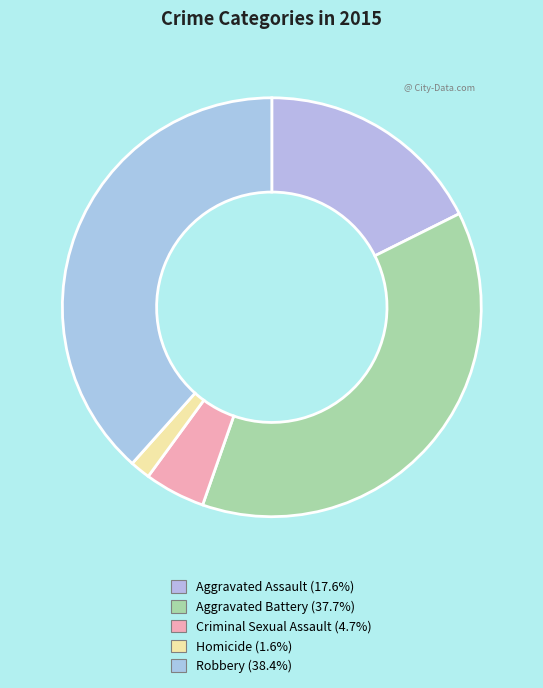

How many segments does this pie chart have?

5